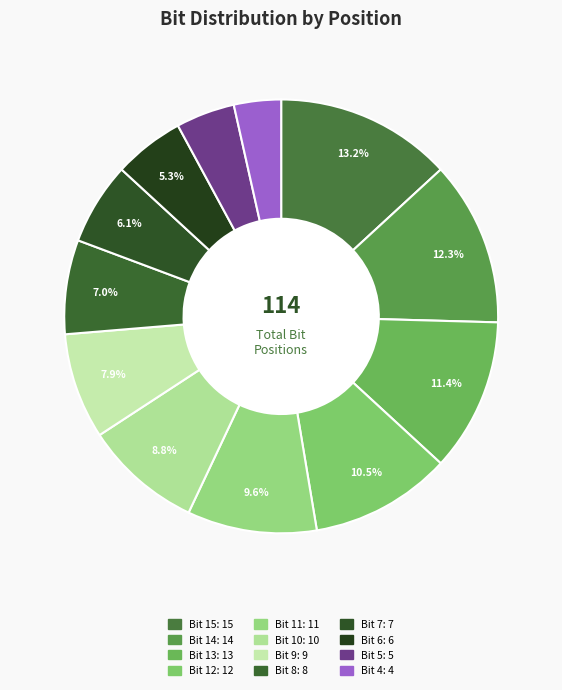

What portion of the pie excludes Bit 6?

94.7%